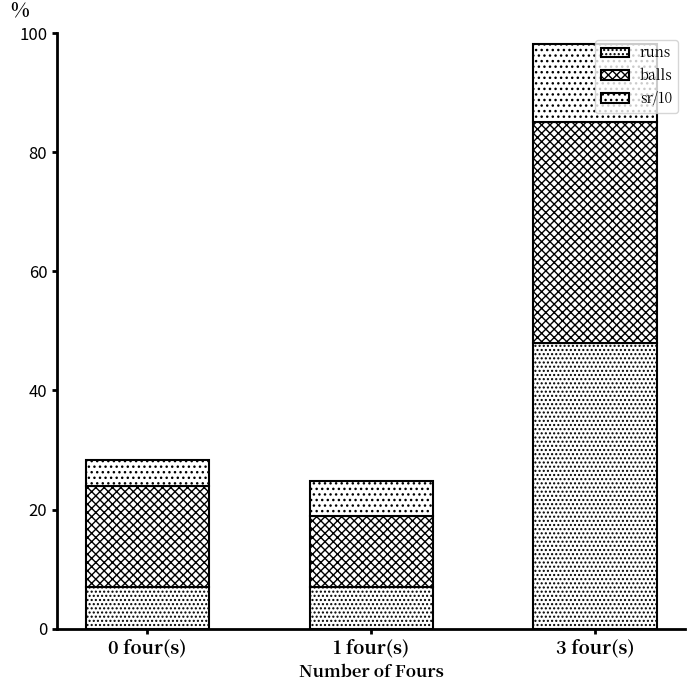

How many series are shown in this chart?

3